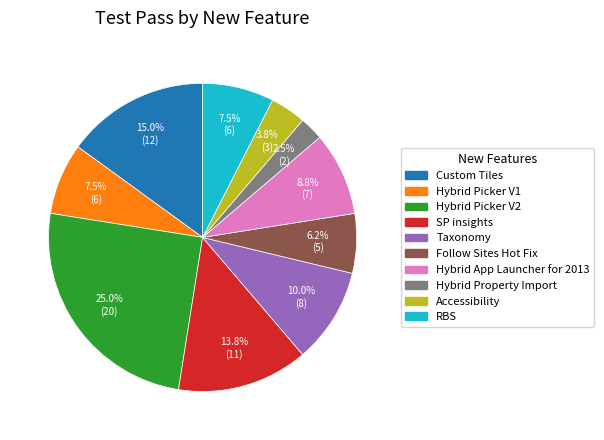

Which slice is the largest?

Hybrid Picker V2